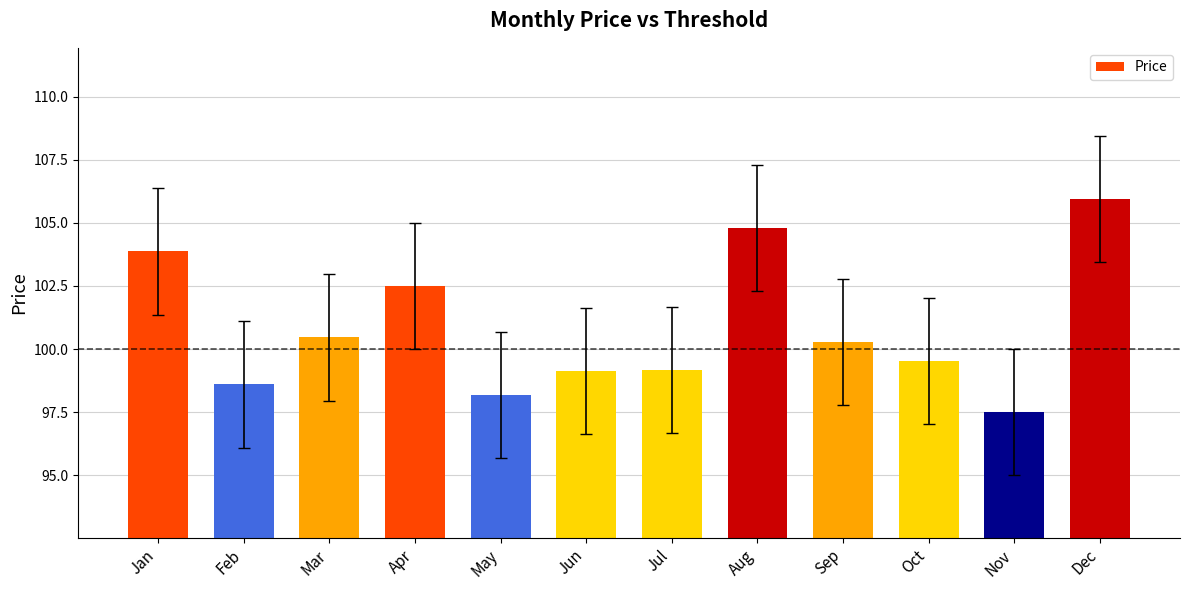

Are the bars grouped side by side (vs. stacked)?

No